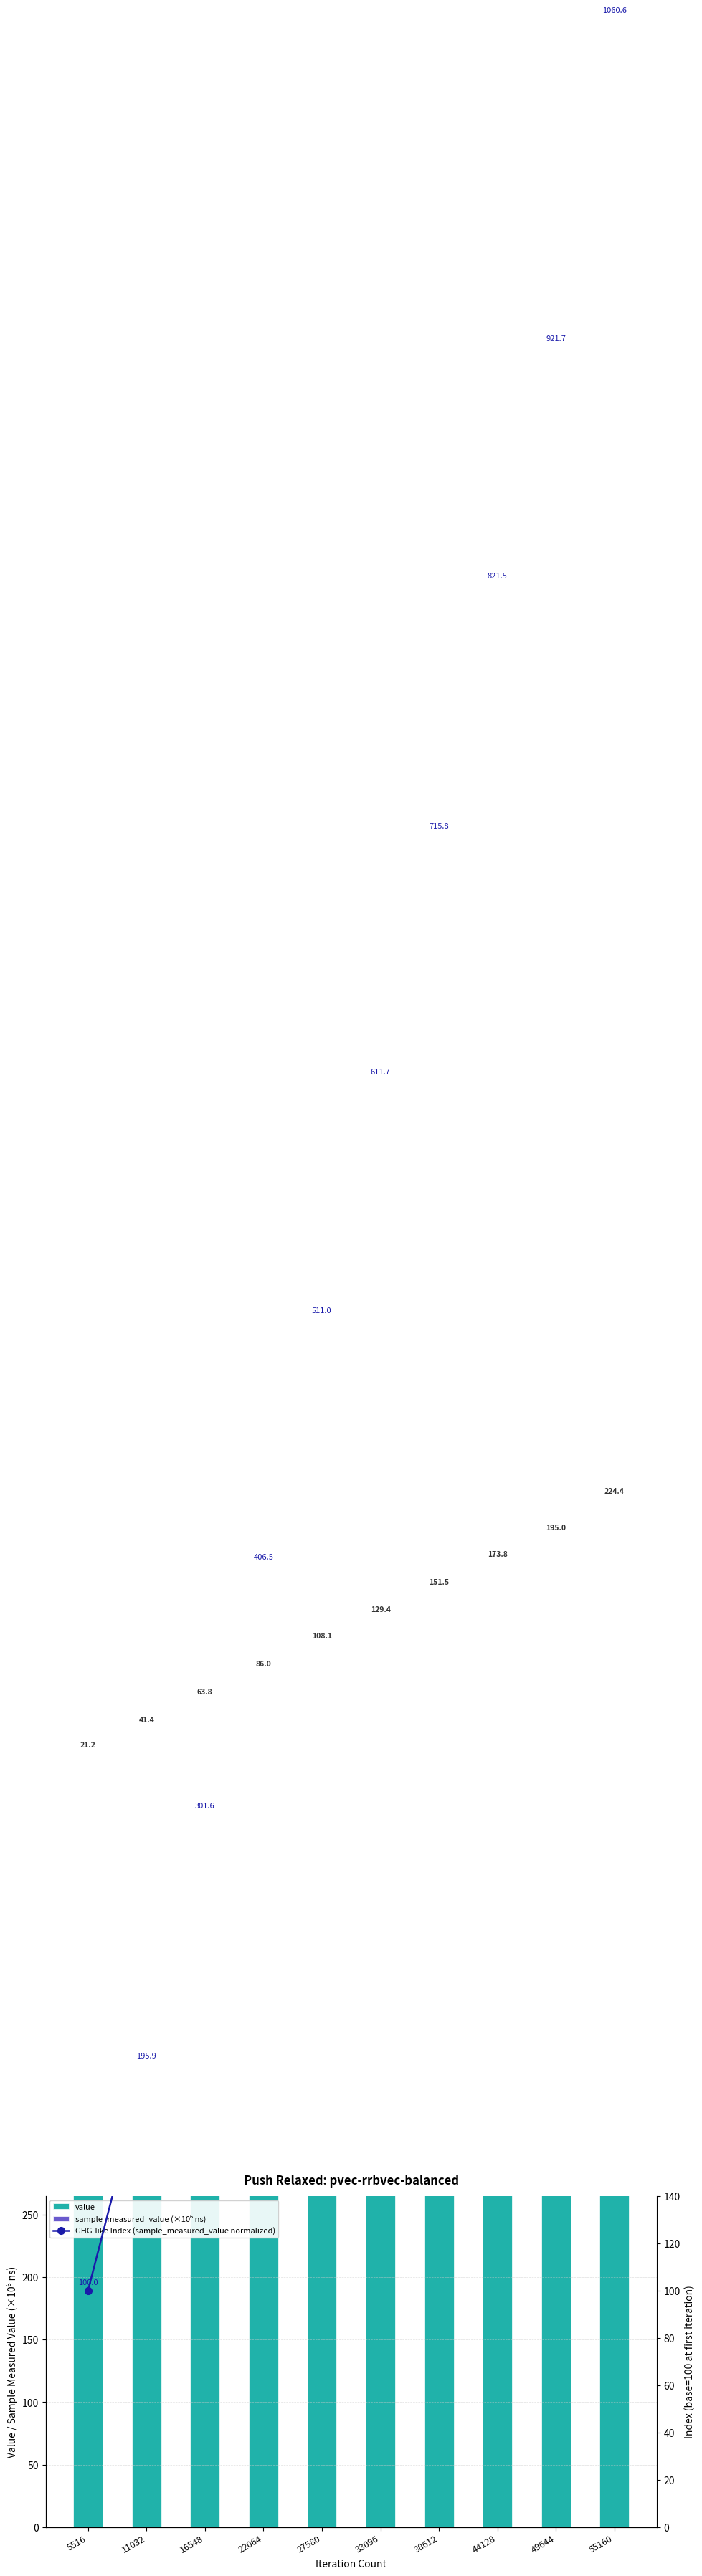

Rank the categories by GHG-like Index (sample_measured_value normalized) value from highest to lowest.

55160, 49644, 44128, 38612, 33096, 27580, 22064, 16548, 11032, 5516